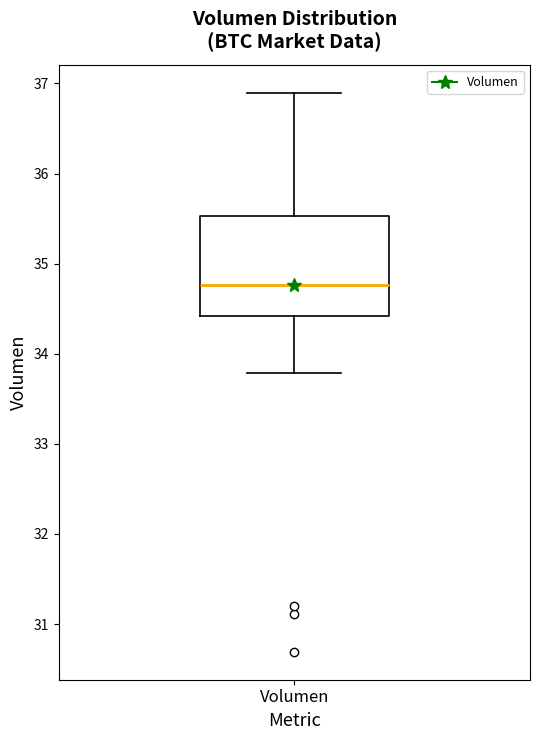

Where does the upper whisker of the box for Volumen end on the y-axis? The values are not printed on the chart, so give them approximately, as read against the axis.

36.9